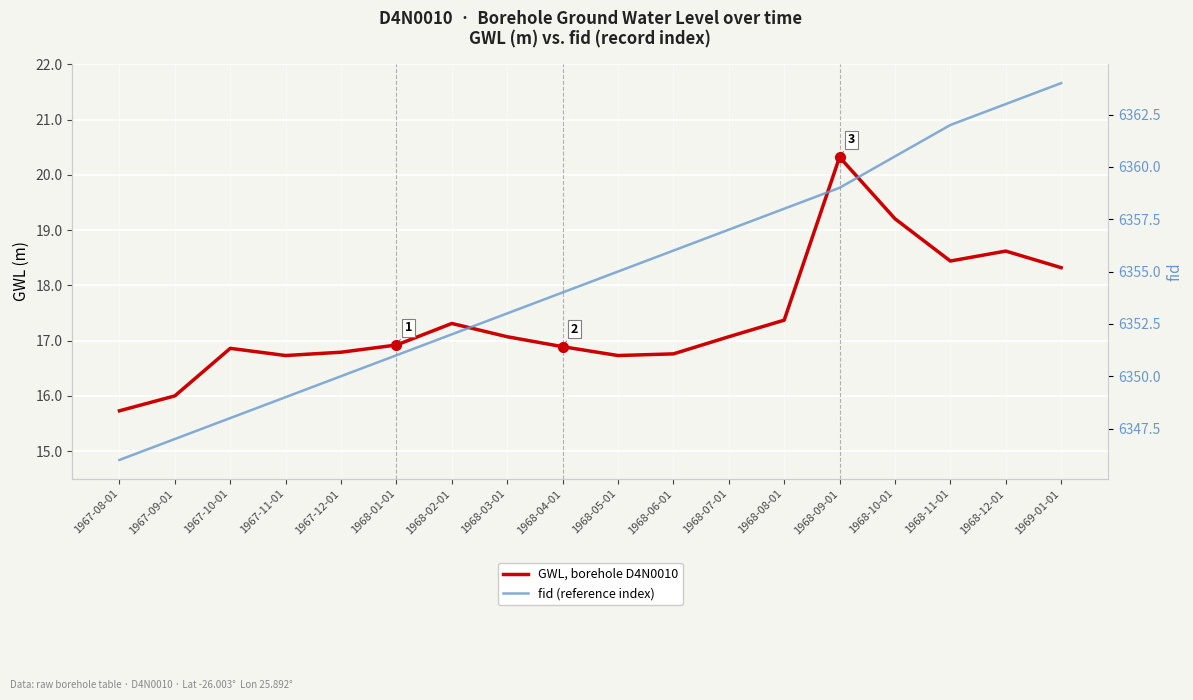

Between 1967-09-01 and 1968-05-01, which is larger?

1968-05-01